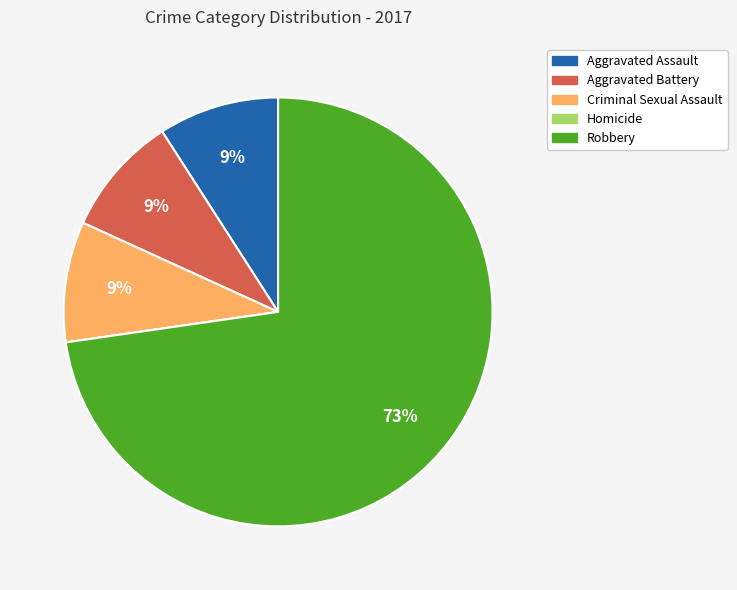

The Robbery slice represents 66% of the pie. True or false?

False